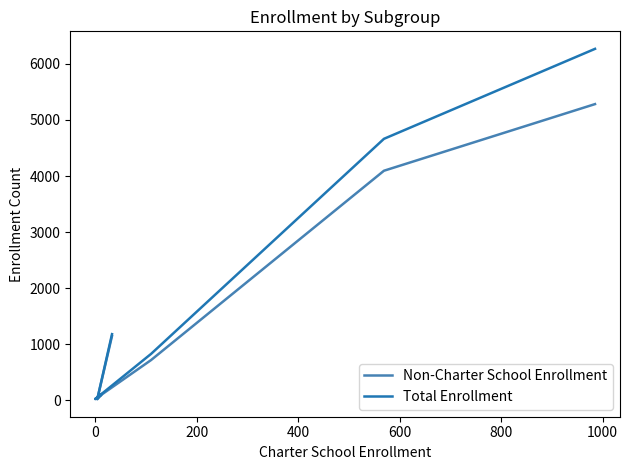

Is it true that Non-Charter School Enrollment equals 43 at 0?

False